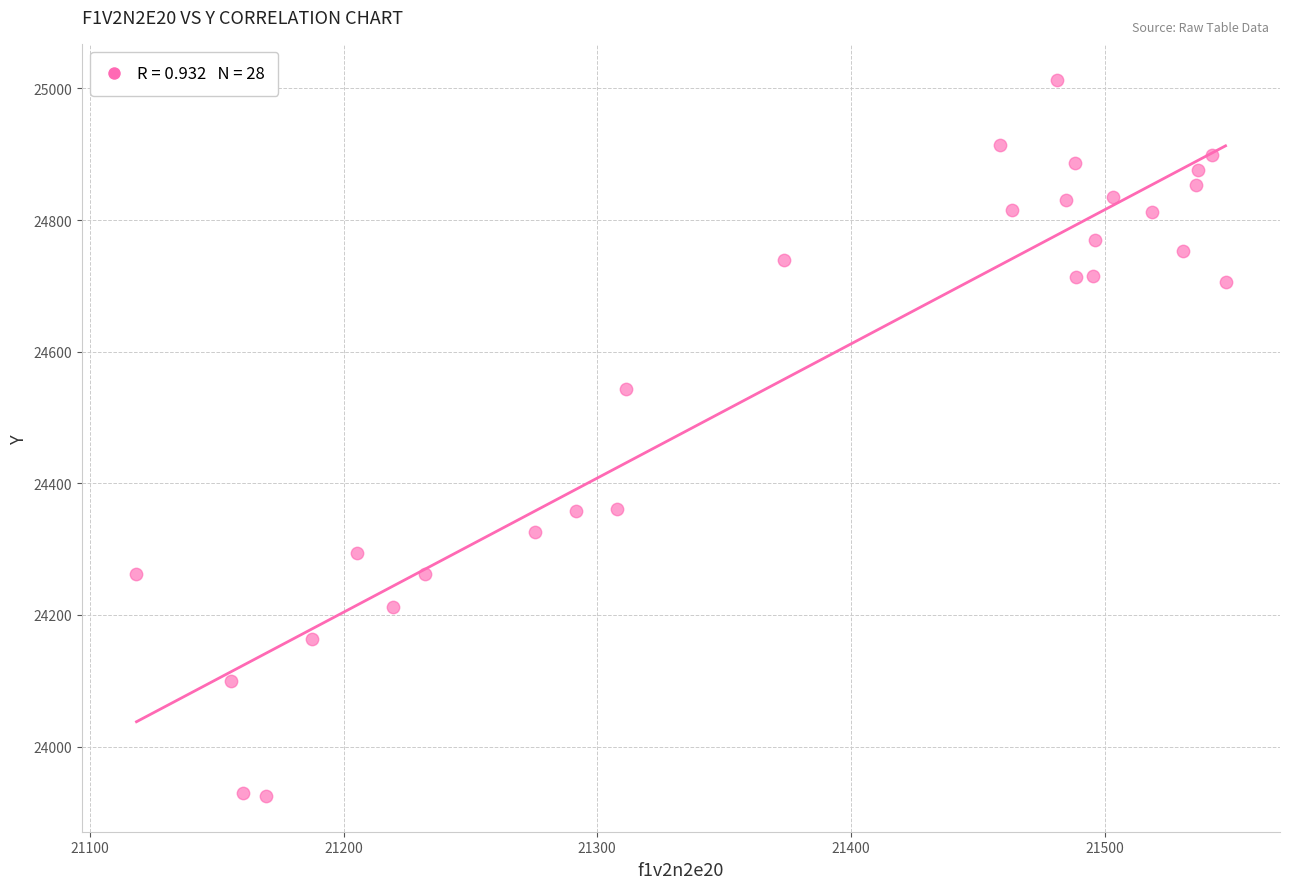

What is the range of Y values (max minus min)?

1088.3